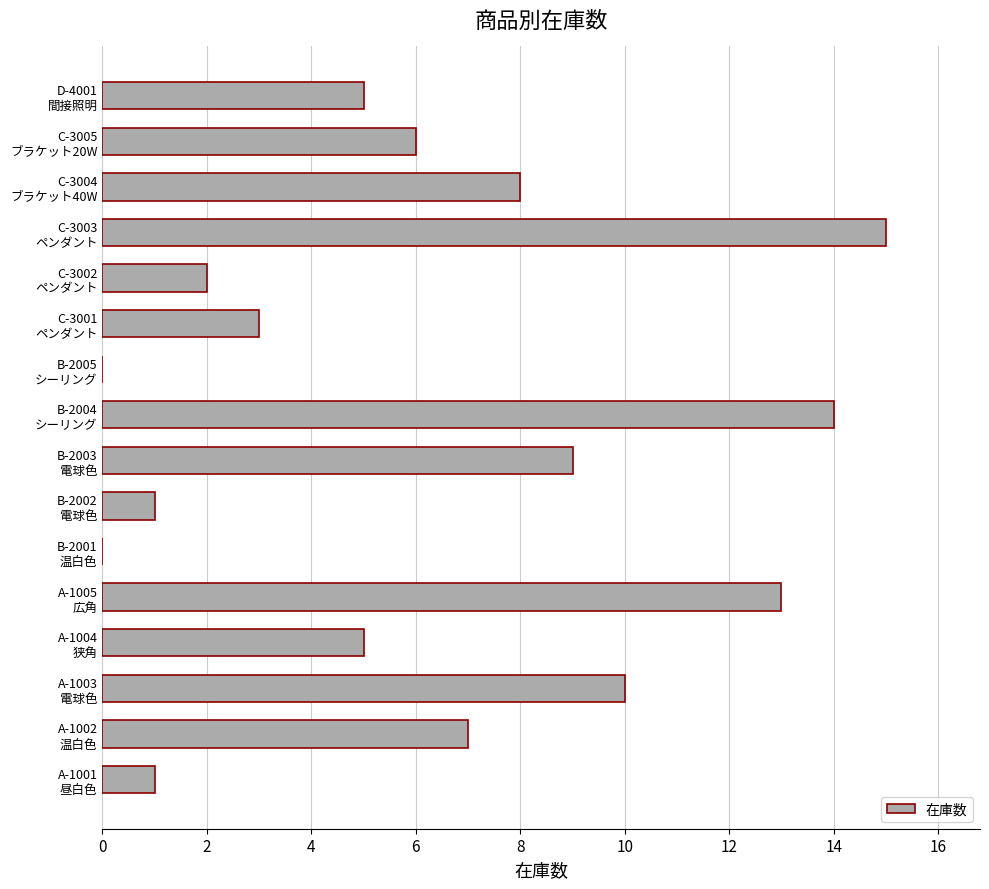

What is the maximum value shown in the chart?

15